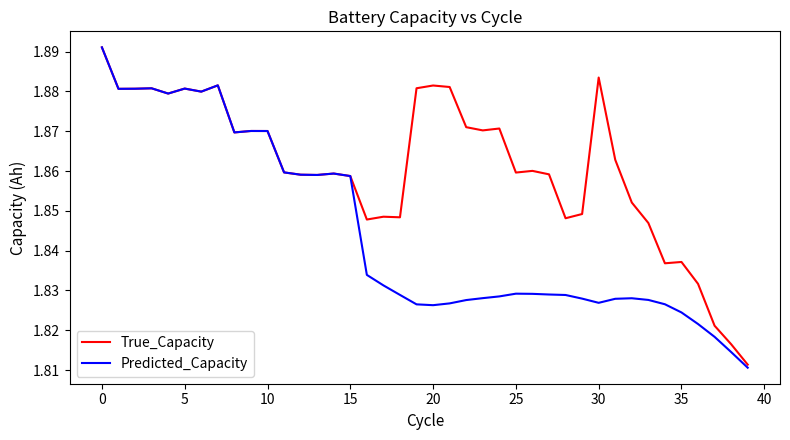

Which series has the largest total across all categories?

True_Capacity